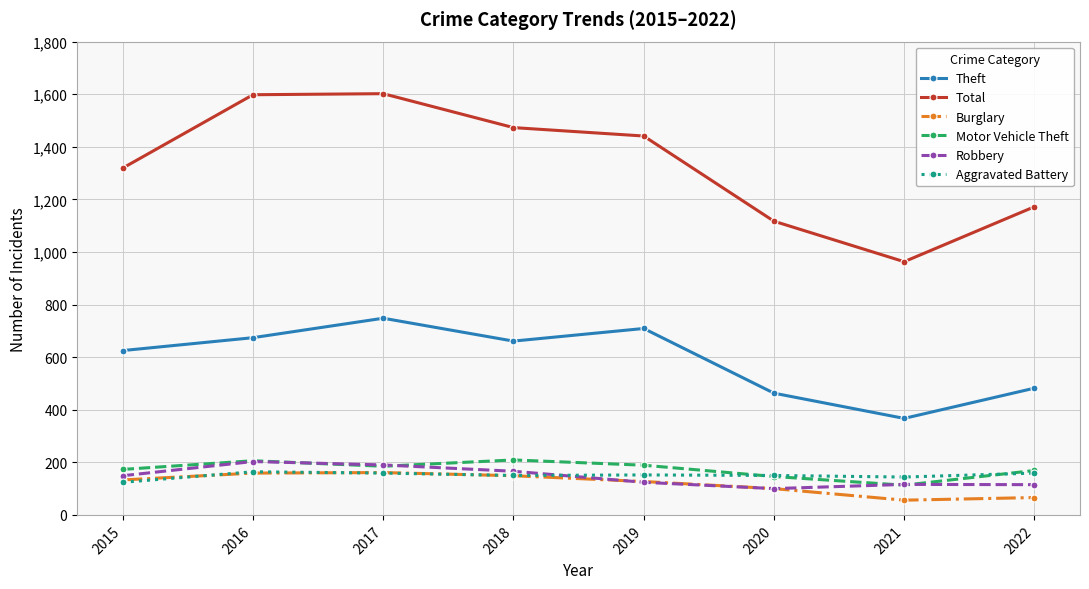

What is the minimum value shown in the chart?

56